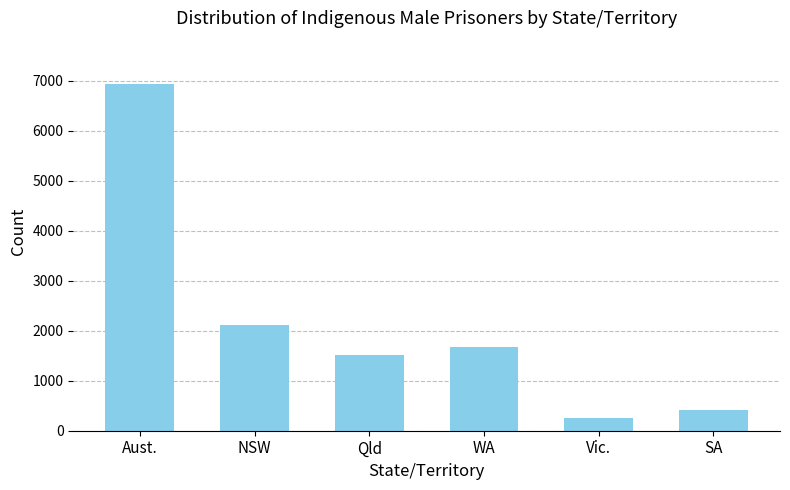

What is the label of the 2nd bar from the right?

Vic.